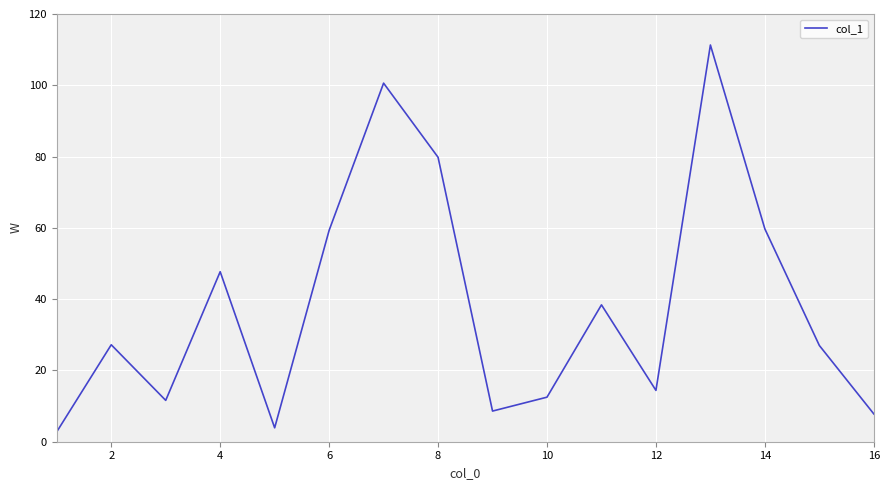

What is the minimum value shown in the chart?

2.8